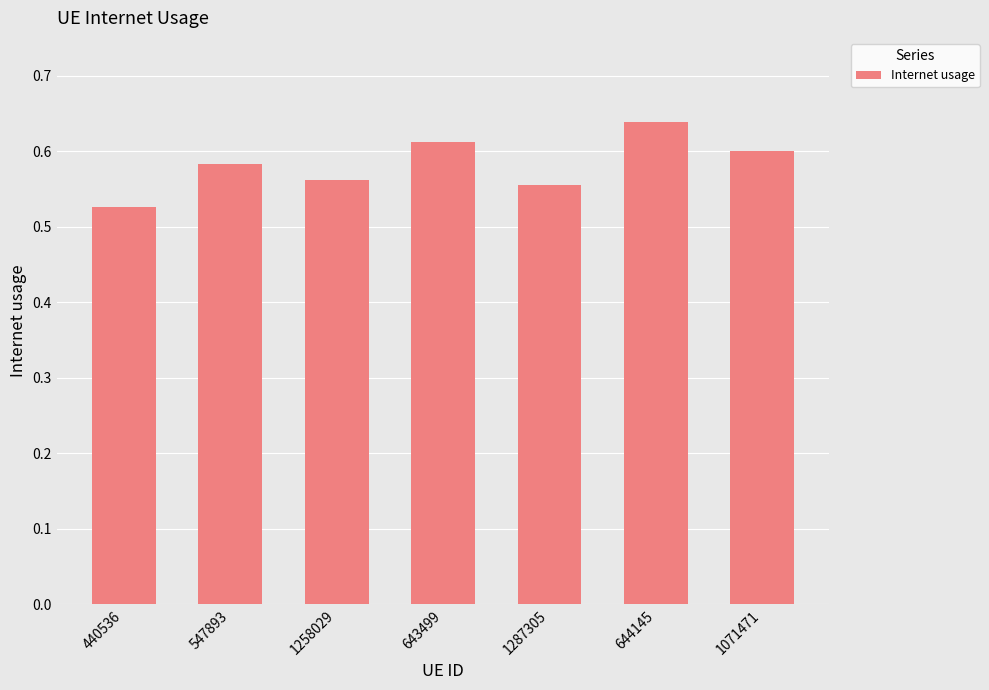

What position from the right is 1071471?

1